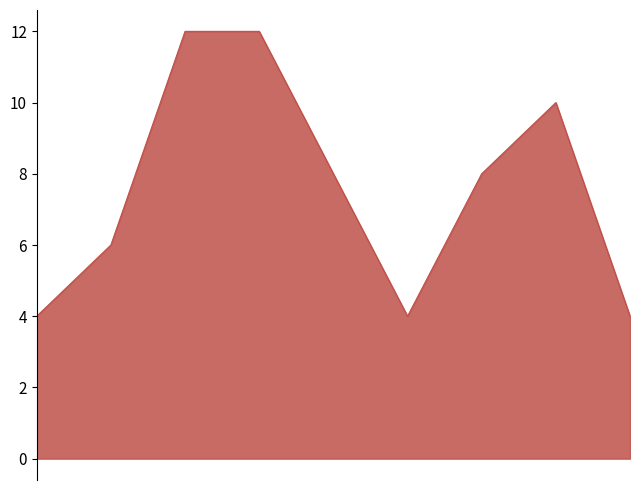

What is the sum of all values?

68